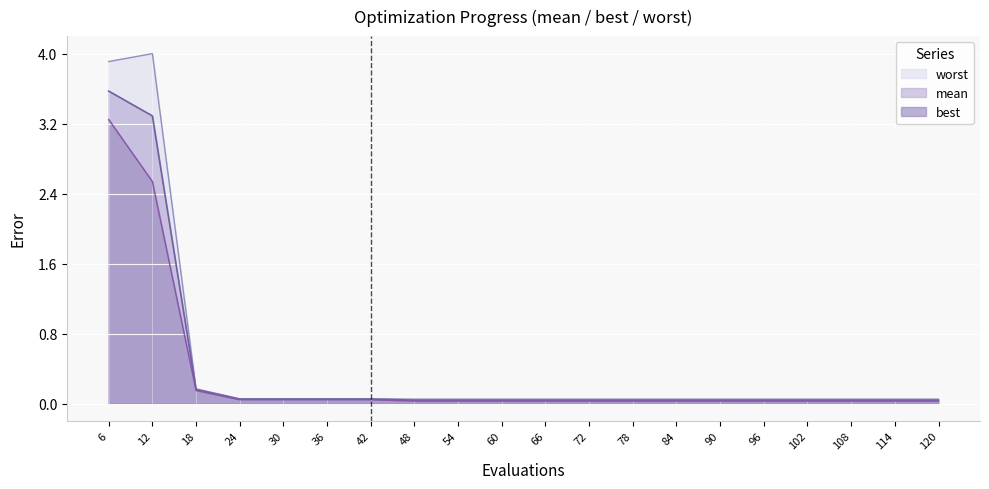

Reading left to right, what are all the values shown in this chart?

mean: 3.6	3.3	0.2	0.0	0.0	0.0	0.0	0.0	0.0	0.0	0.0	0.0	0.0	0.0	0.0	0.0	0.0	0.0	0.0	0.0
best: 3.2	2.5	0.1	0.0	0.0	0.0	0.0	0.0	0.0	0.0	0.0	0.0	0.0	0.0	0.0	0.0	0.0	0.0	0.0	0.0
worst: 3.9	4.0	0.2	0.1	0.1	0.1	0.1	0.1	0.1	0.1	0.1	0.1	0.1	0.1	0.1	0.1	0.1	0.1	0.1	0.1